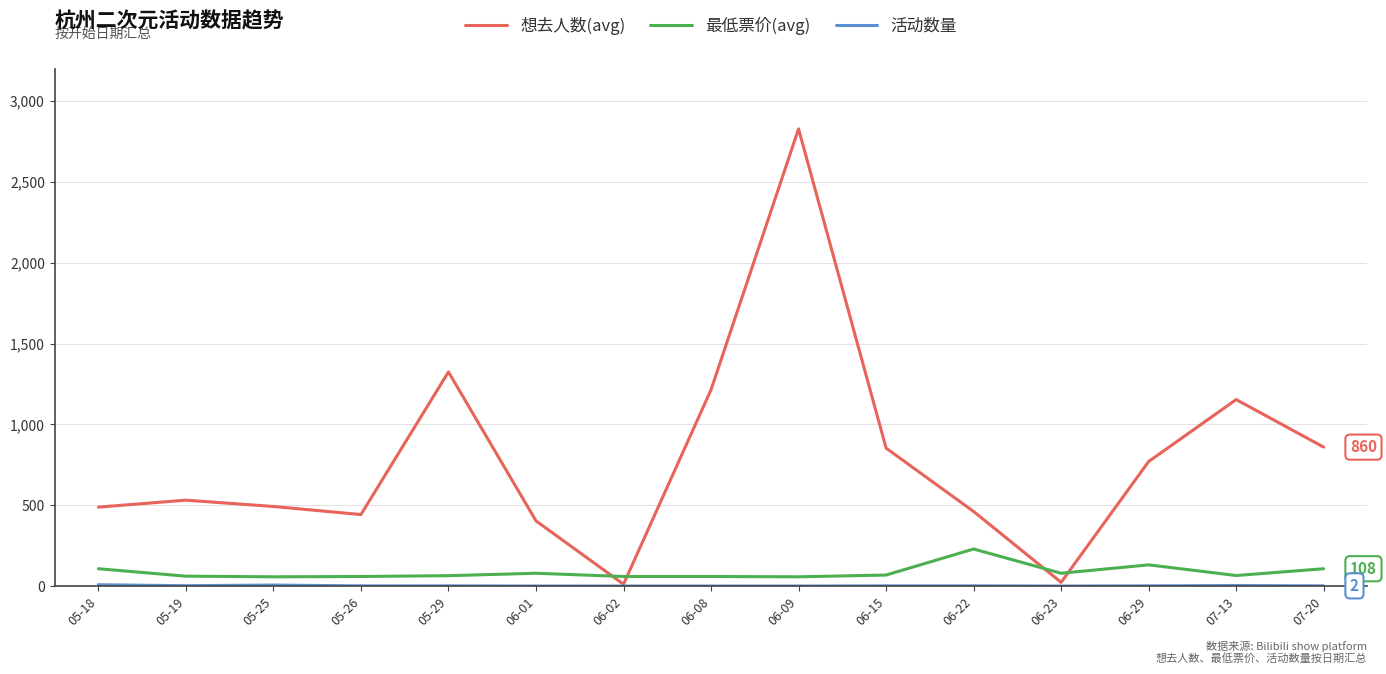

Which series changed the most between 06-01 and 06-15?

想去人数(avg)